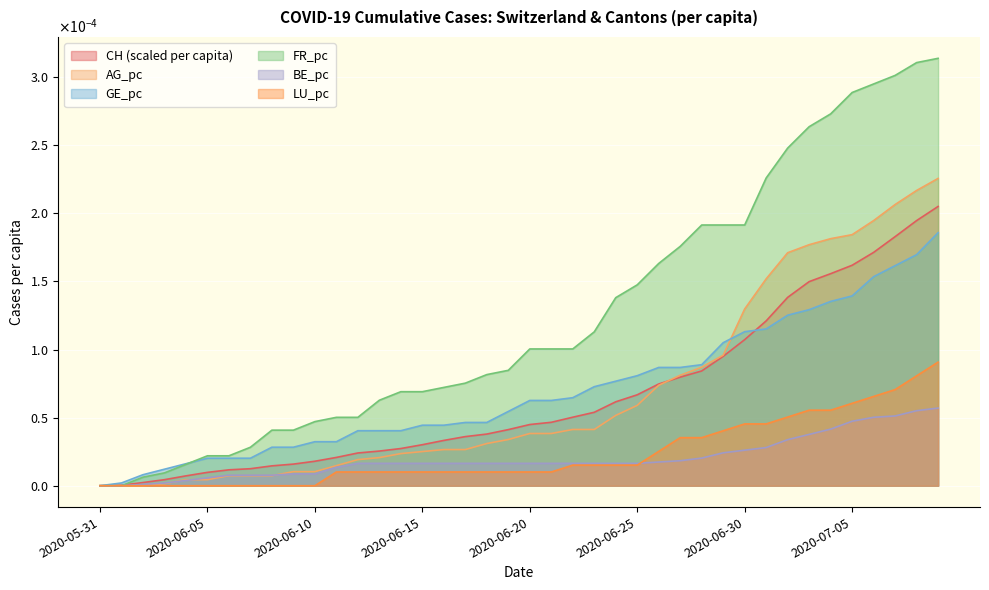

Is it true that GE_pc equals 0.0 at 2020-06-27?

True